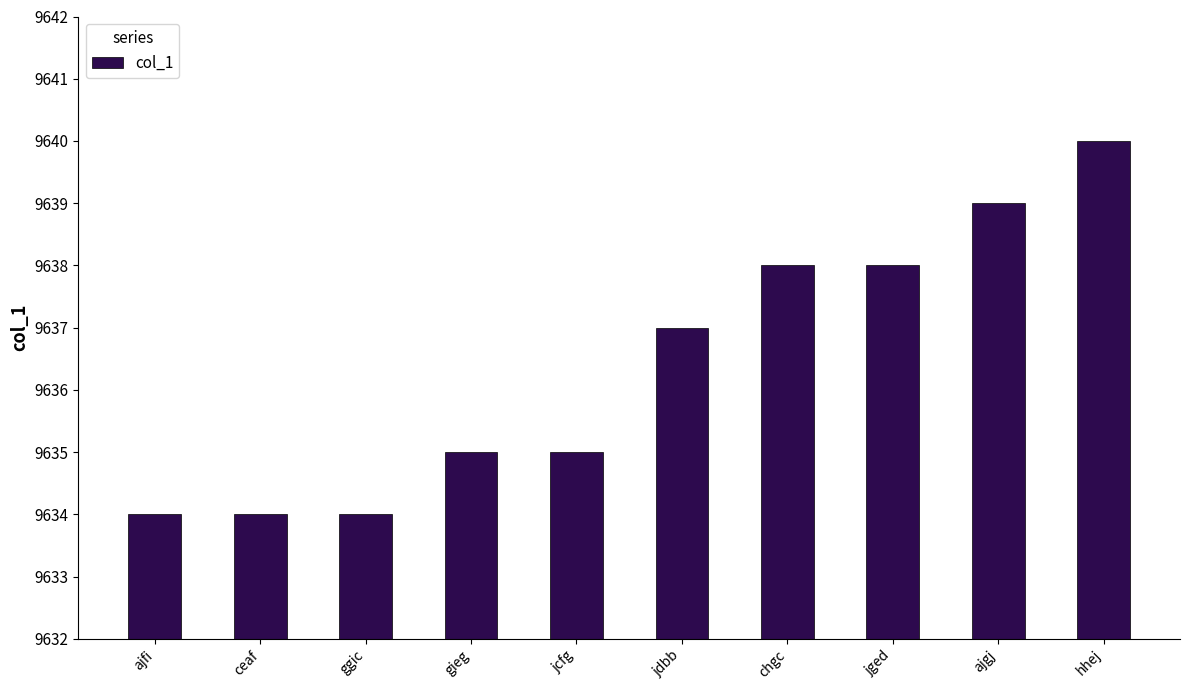

Reading left to right, extract all data points from this chart.

ajfi=9634	ceaf=9634	ggic=9634	gieg=9635	jcfg=9635	jdbb=9637	chgc=9638	jged=9638	ajgj=9639	hhej=9640